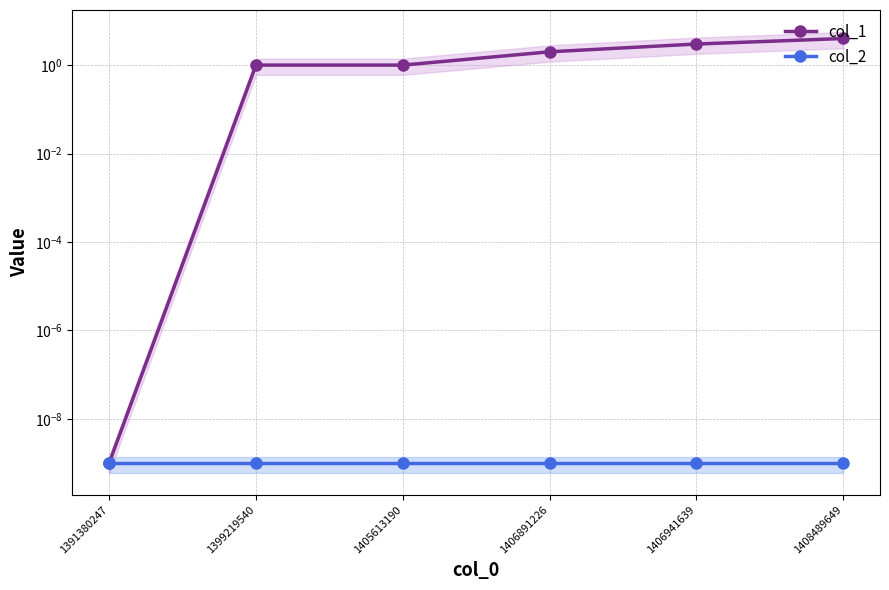

How many series are shown in this chart?

2